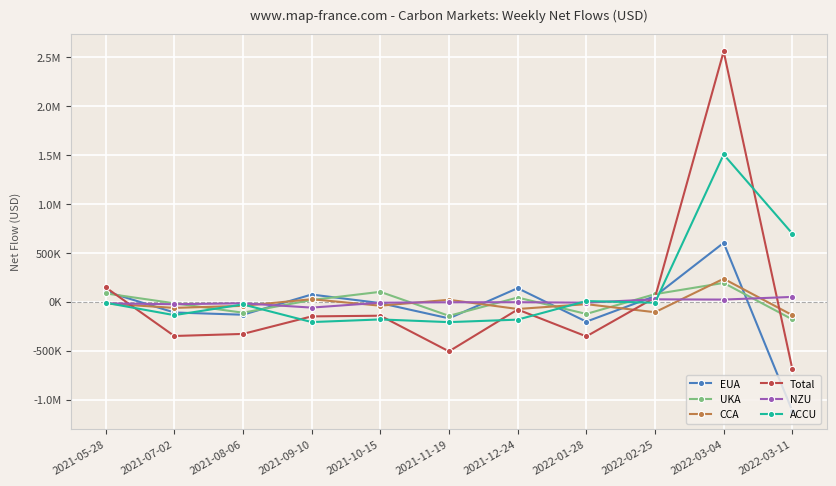

True or false: NZU has more than 2 interior local peaks.

True